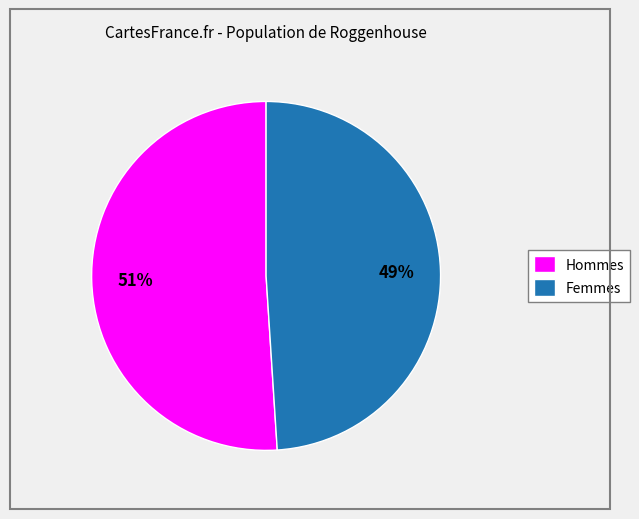

Which slice is the smallest?

Femmes